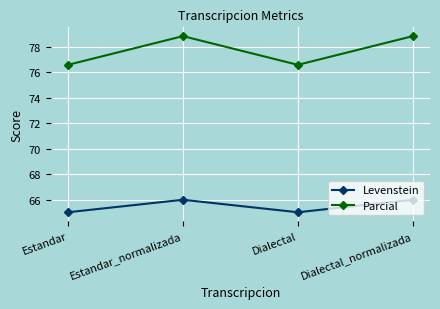

True or false: Parcial and Levenstein intersect in this chart.

False